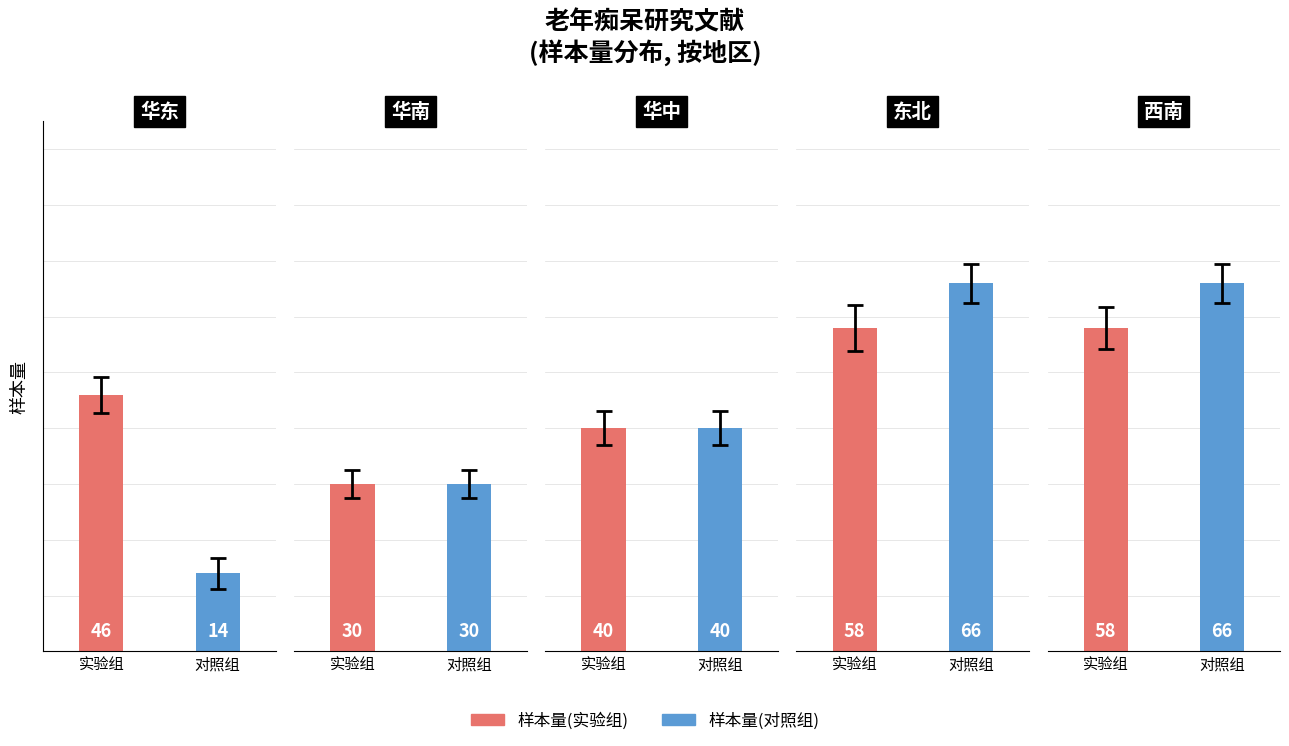

Reading right to left, transcribe all the data shown in this chart.

样本量(实验组): 58	58	40	30	46
样本量(对照组): 66	66	40	30	14